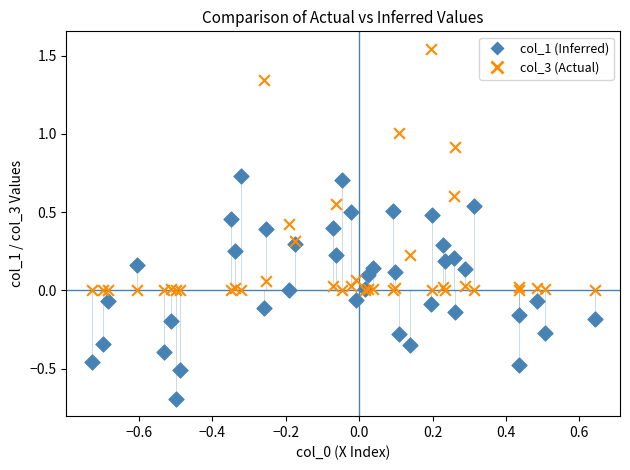

Which series reaches the minimum Y coordinate?

col_1 (Inferred)